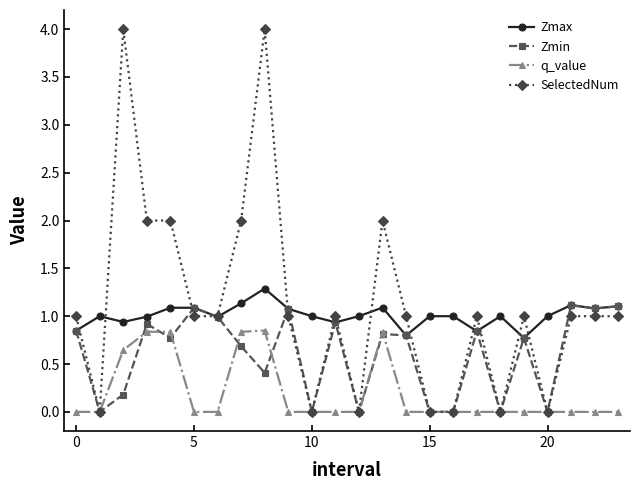

Which series has the largest range (max minus min)?

SelectedNum